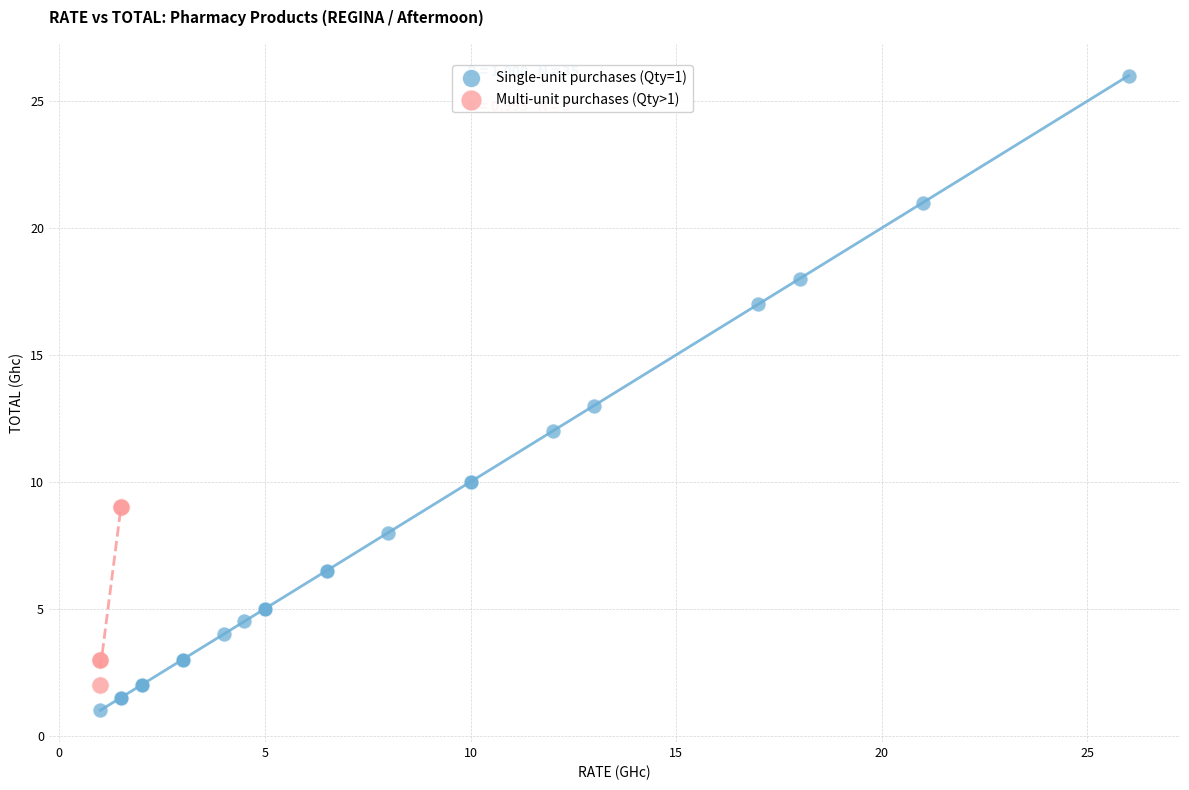

Which series reaches the maximum Y coordinate?

Single-unit purchases (Qty=1)